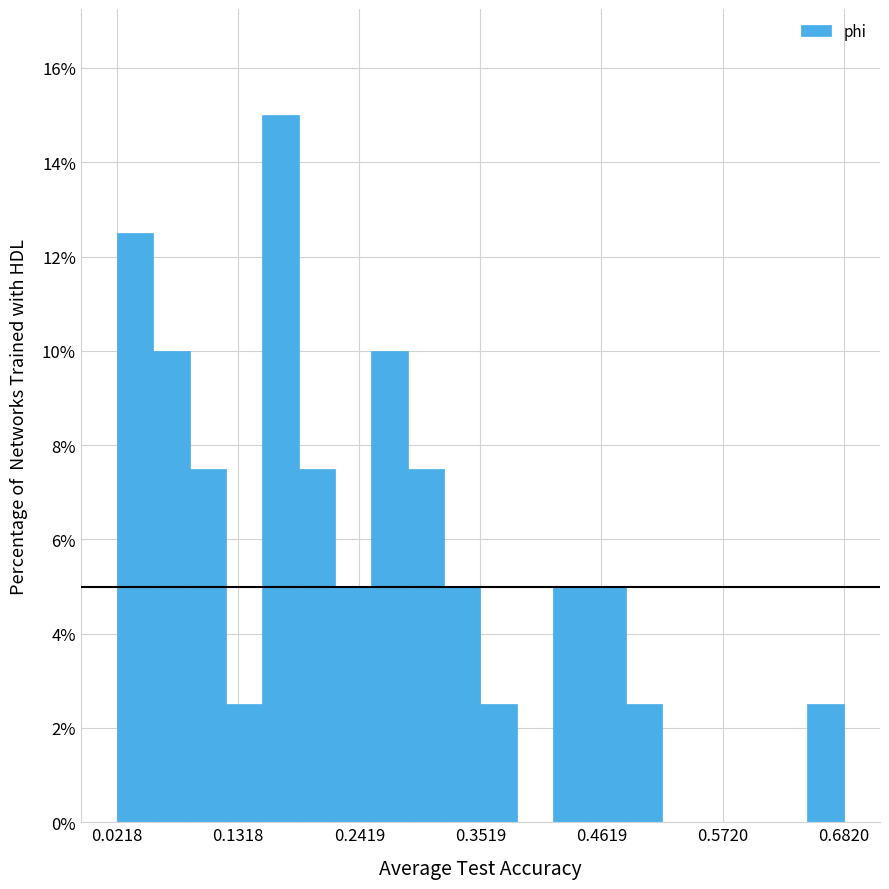

Read against the x-axis, roughly where is the centre of the tallest bar?

0.18